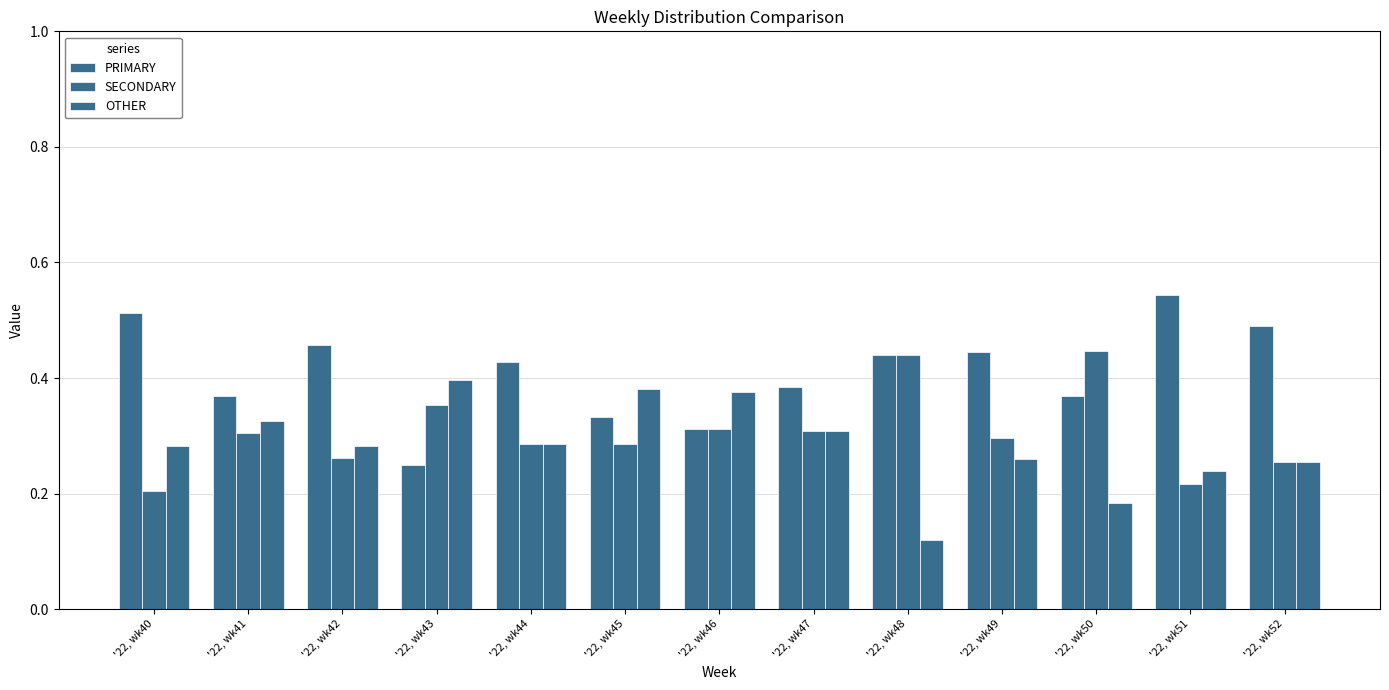

What is the lowest value of the SECONDARY series?

0.2